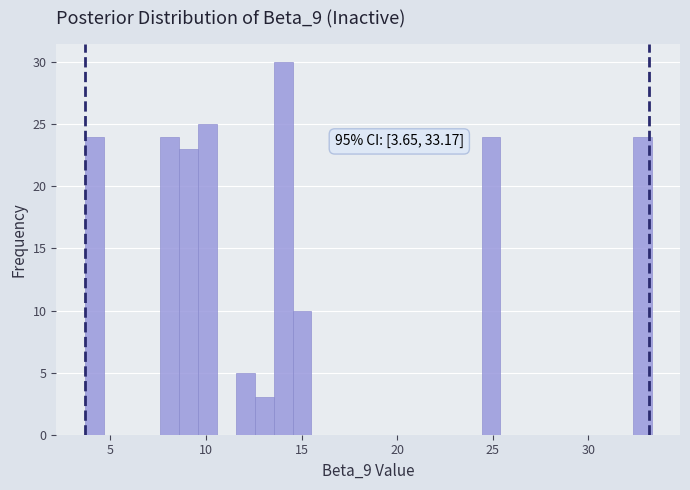

Around what value on the x-axis is the tallest bar? Give the approximate position of its centre, as read against the axis.

14.0